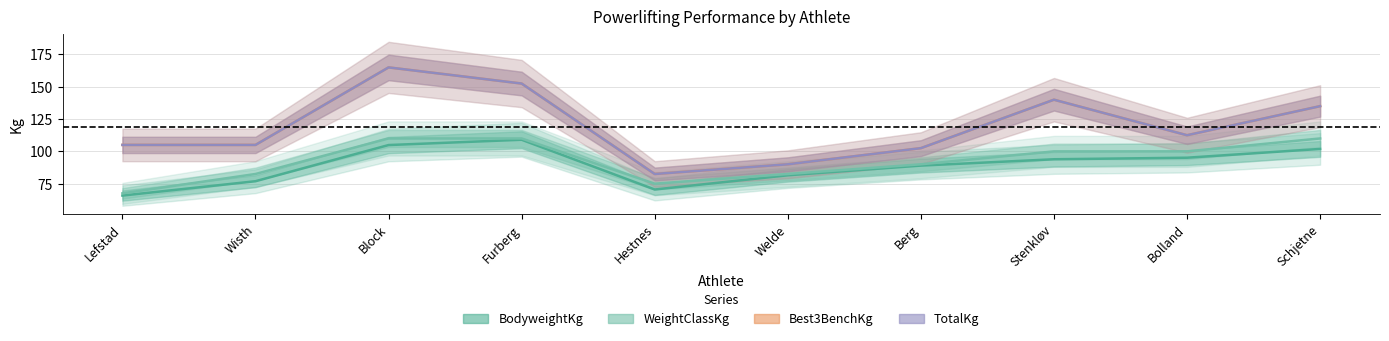

Which series has the widest spread of values?

Best3BenchKg